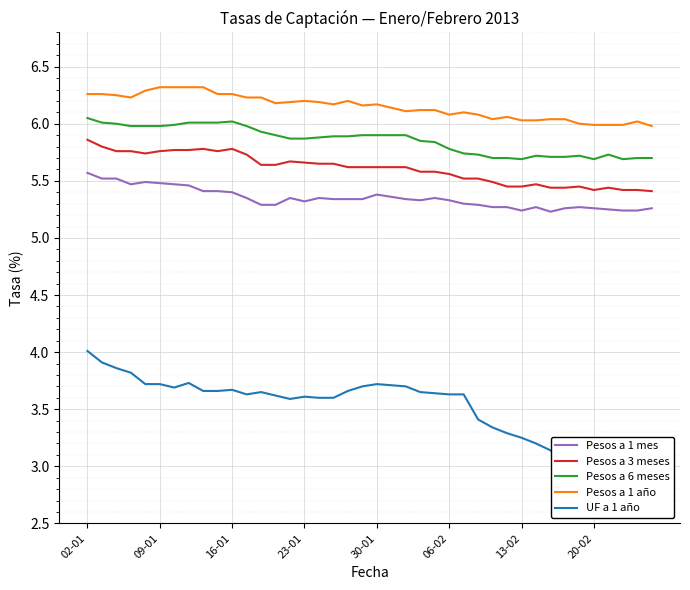

What position from the left is 9?

10